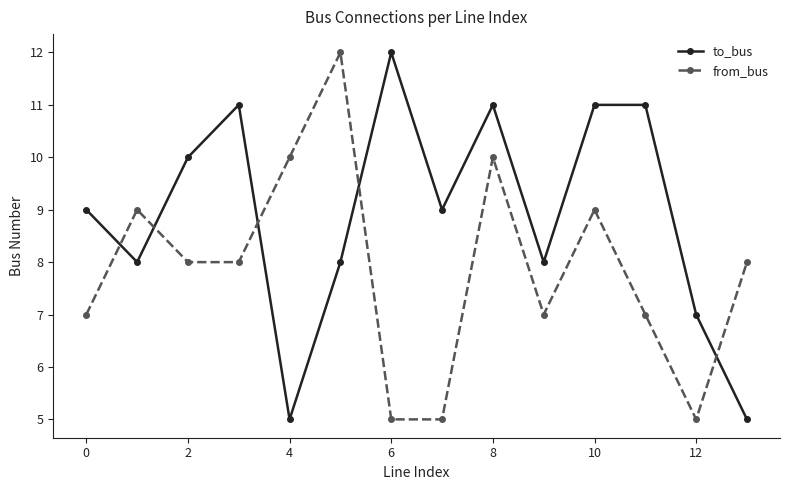

Which series ends up on top after the final intersection of to_bus and from_bus?

from_bus